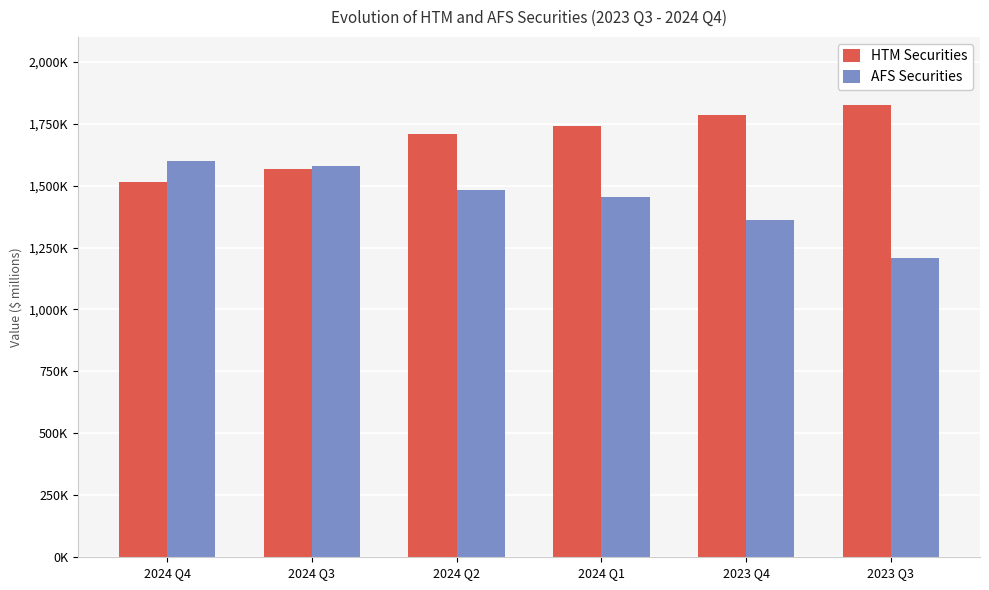

Is the value of HTM Securities at 2024 Q2 greater than the value of AFS Securities at 2024 Q3?

Yes